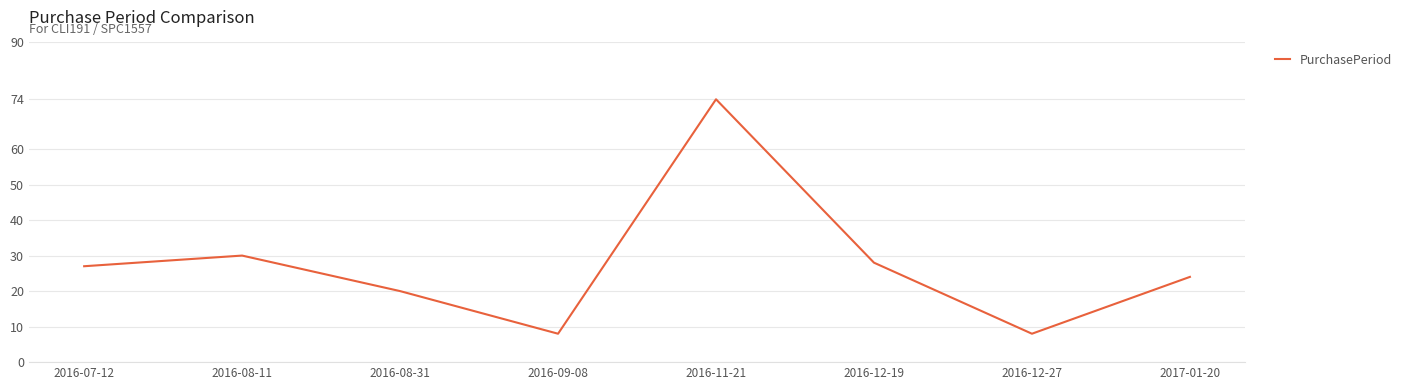

What is the difference between the values at 2016-12-19 and 2016-09-08?

20